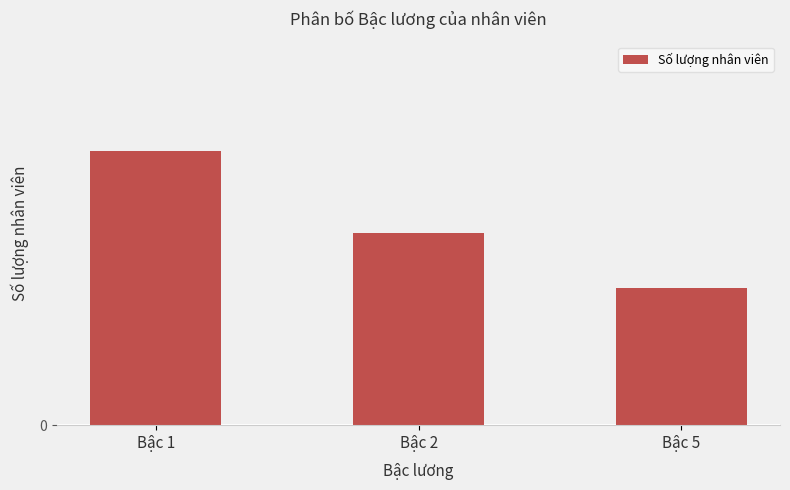

Does the chart contain any negative values?

No